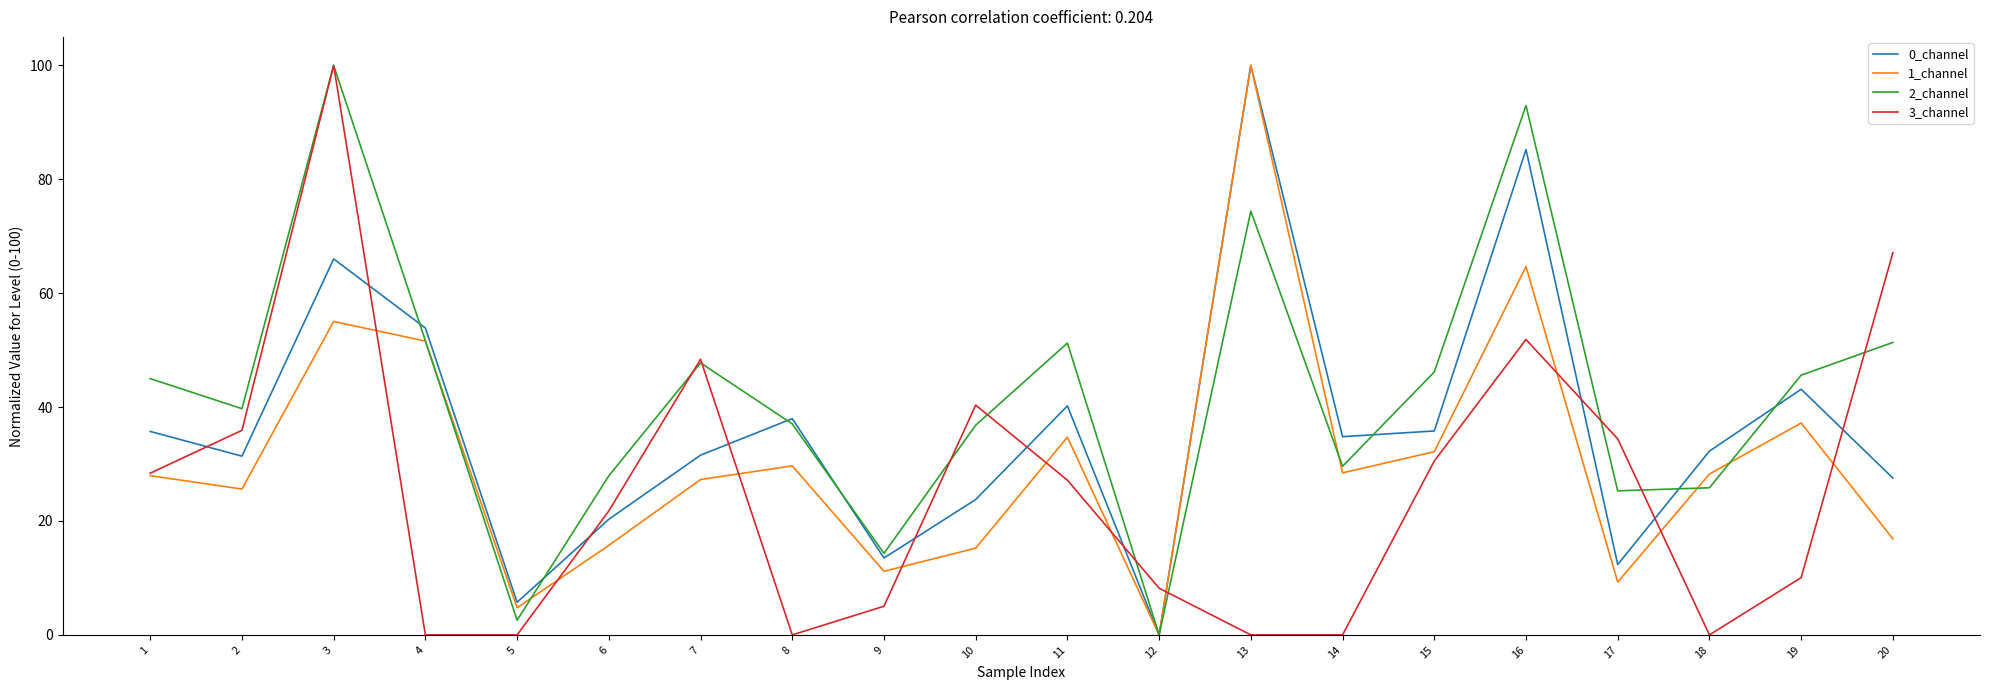

How many positive values does the 2_channel series have?

19